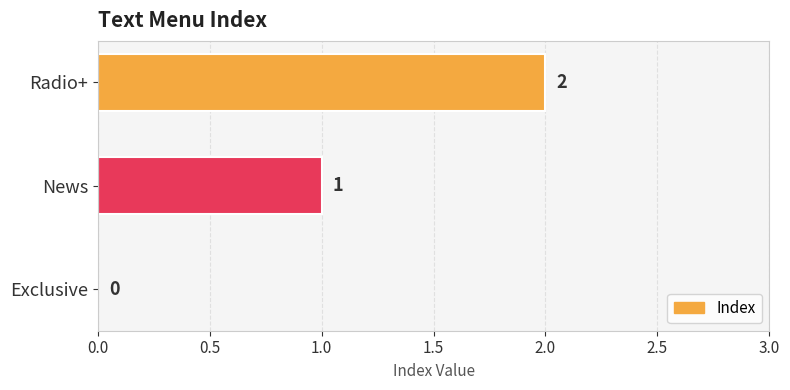

Which has a higher value, Exclusive or Radio+?

Radio+